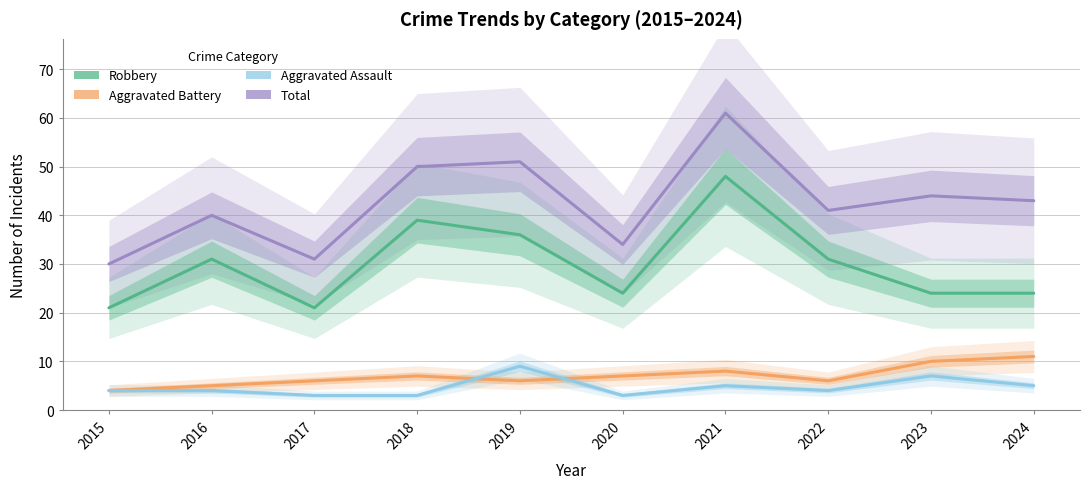

The value of Total at 2019 is 86. True or false?

False